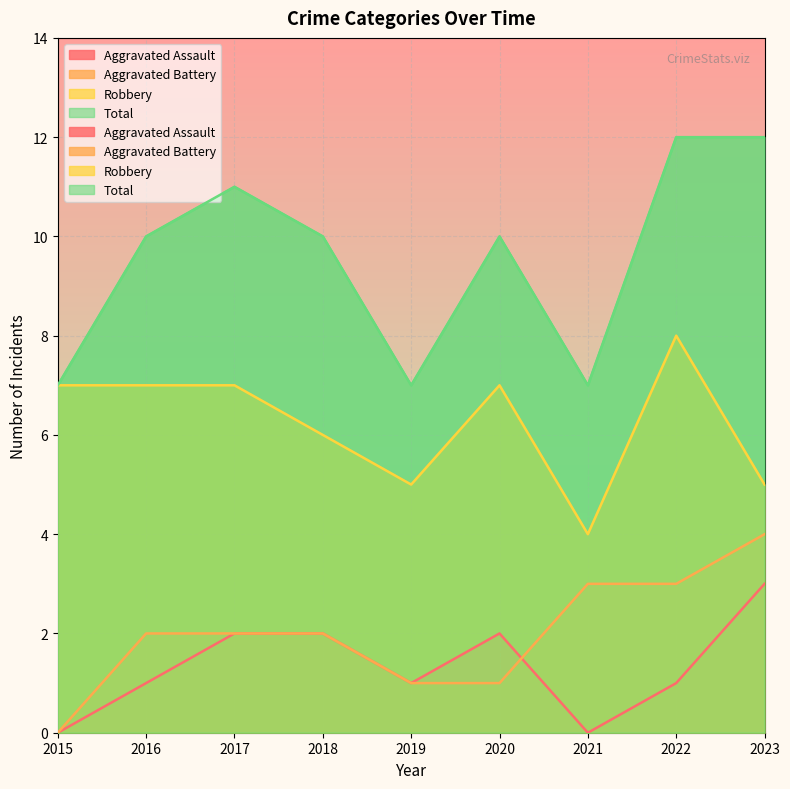

At how many categories does at least one series exceed 3?

9